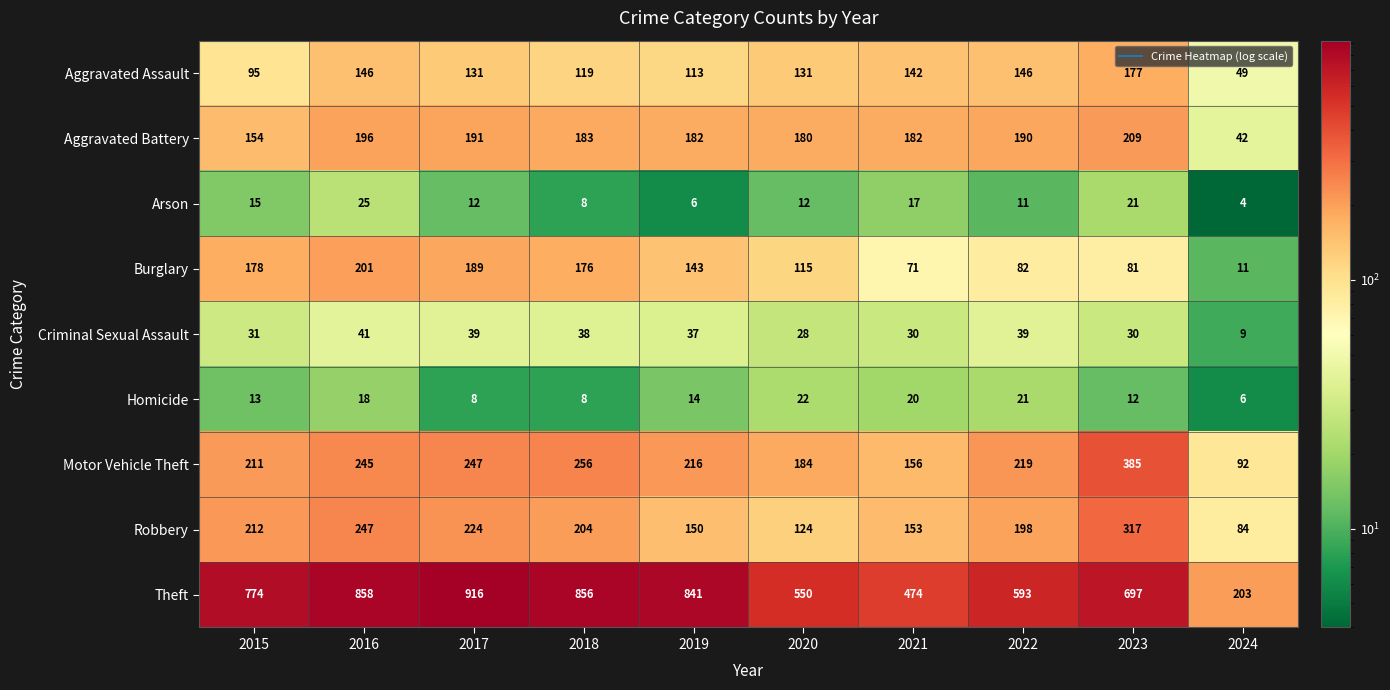

What is the difference between the Homicide values at 2015 and 2016?

5